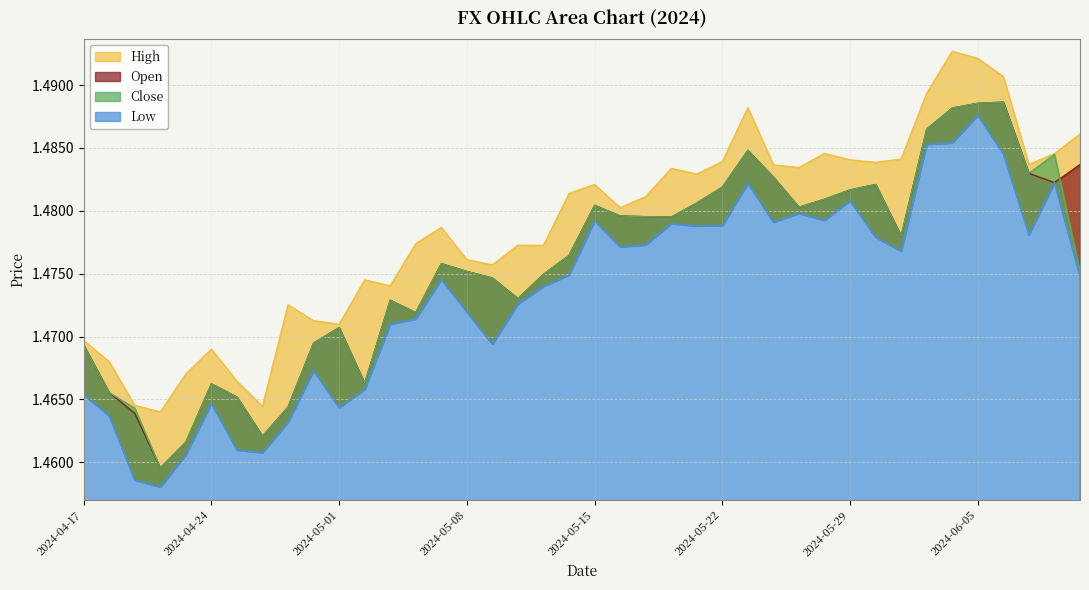

Reading left to right, list all the values displayed in this chart.

High: 1.5	1.5	1.5	1.5	1.5	1.5	1.5	1.5	1.5	1.5	1.5	1.5	1.5	1.5	1.5	1.5	1.5	1.5	1.5	1.5	1.5	1.5	1.5	1.5	1.5	1.5	1.5	1.5	1.5	1.5	1.5	1.5	1.5	1.5	1.5	1.5	1.5	1.5	1.5	1.5
Open: 1.5	1.5	1.5	1.5	1.5	1.5	1.5	1.5	1.5	1.5	1.5	1.5	1.5	1.5	1.5	1.5	1.5	1.5	1.5	1.5	1.5	1.5	1.5	1.5	1.5	1.5	1.5	1.5	1.5	1.5	1.5	1.5	1.5	1.5	1.5	1.5	1.5	1.5	1.5	1.5
Close: 1.5	1.5	1.5	1.5	1.5	1.5	1.5	1.5	1.5	1.5	1.5	1.5	1.5	1.5	1.5	1.5	1.5	1.5	1.5	1.5	1.5	1.5	1.5	1.5	1.5	1.5	1.5	1.5	1.5	1.5	1.5	1.5	1.5	1.5	1.5	1.5	1.5	1.5	1.5	1.5
Low: 1.5	1.5	1.5	1.5	1.5	1.5	1.5	1.5	1.5	1.5	1.5	1.5	1.5	1.5	1.5	1.5	1.5	1.5	1.5	1.5	1.5	1.5	1.5	1.5	1.5	1.5	1.5	1.5	1.5	1.5	1.5	1.5	1.5	1.5	1.5	1.5	1.5	1.5	1.5	1.5